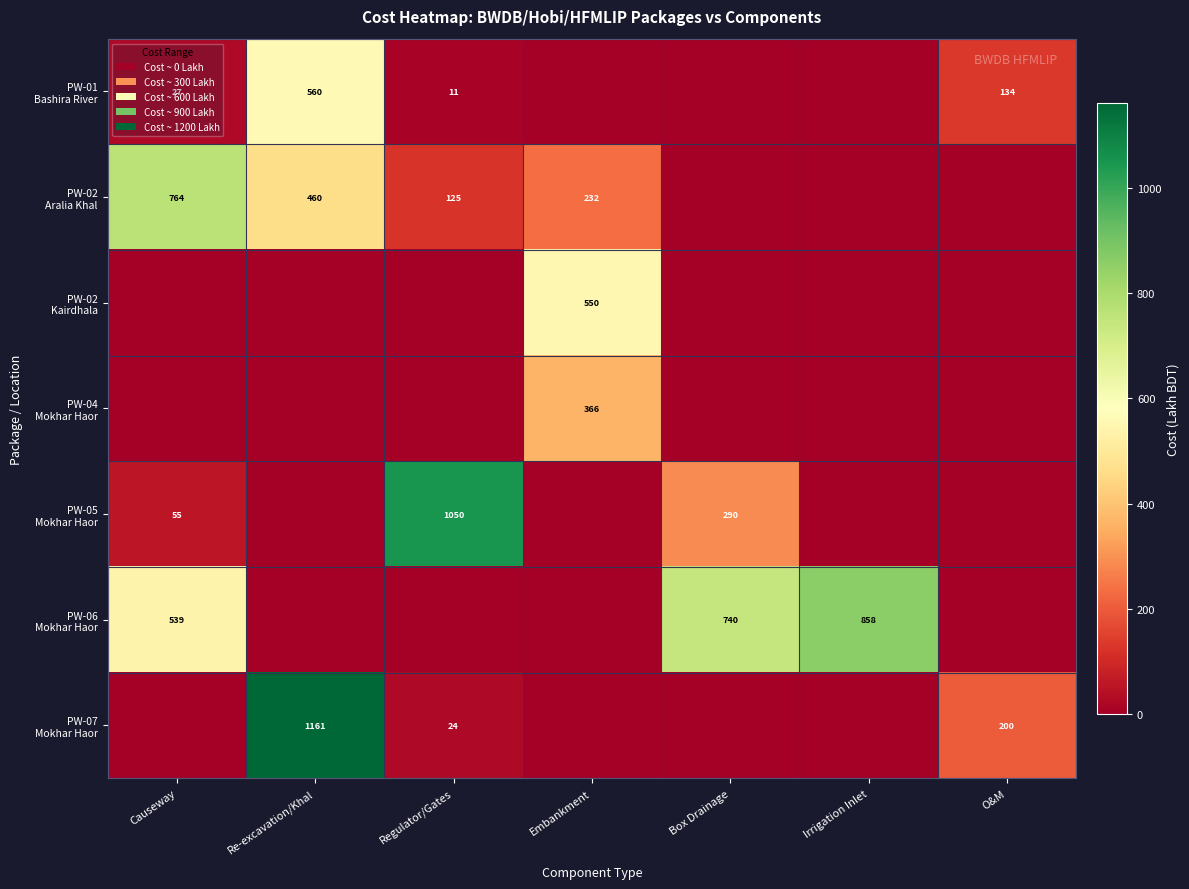

At Re-excavation/Khal, list the series in order from largest to smallest.

PW-07 Mokhar Haor, PW-01 Bashira River, PW-02 Aralia Khal, PW-02 Kairdhala, PW-04 Mokhar Haor, PW-05 Mokhar Haor, PW-06 Mokhar Haor